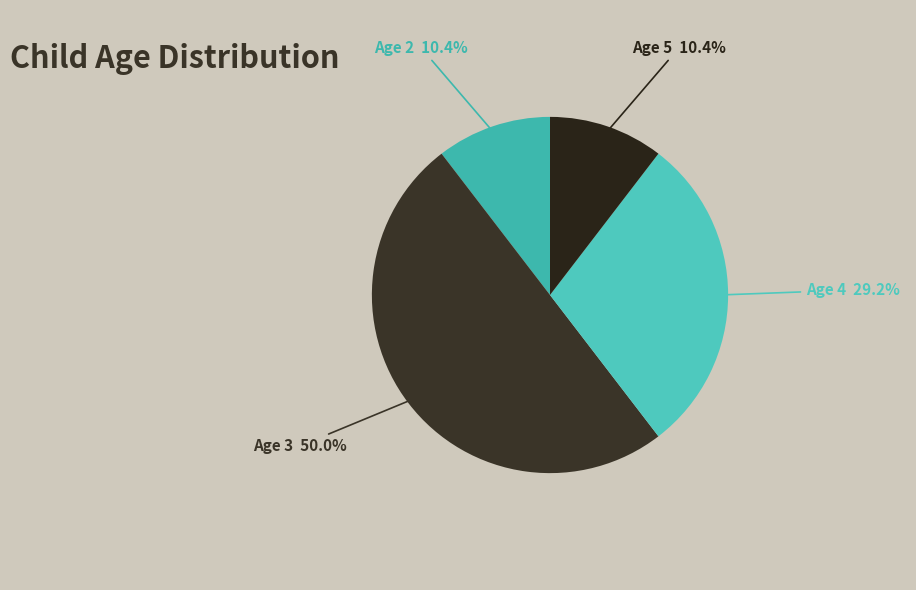

To the nearest percent, what percentage of the pie is Age 2?

10%